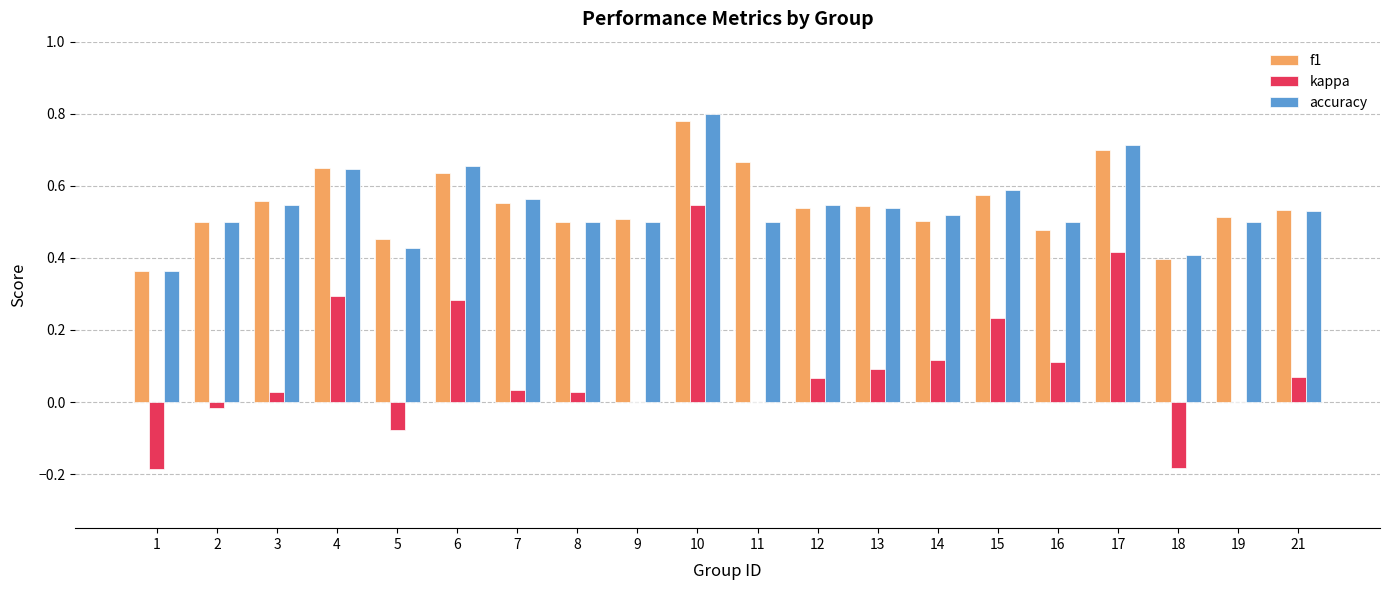

Is the value of f1 at 6 greater than the value of kappa at 4?

Yes